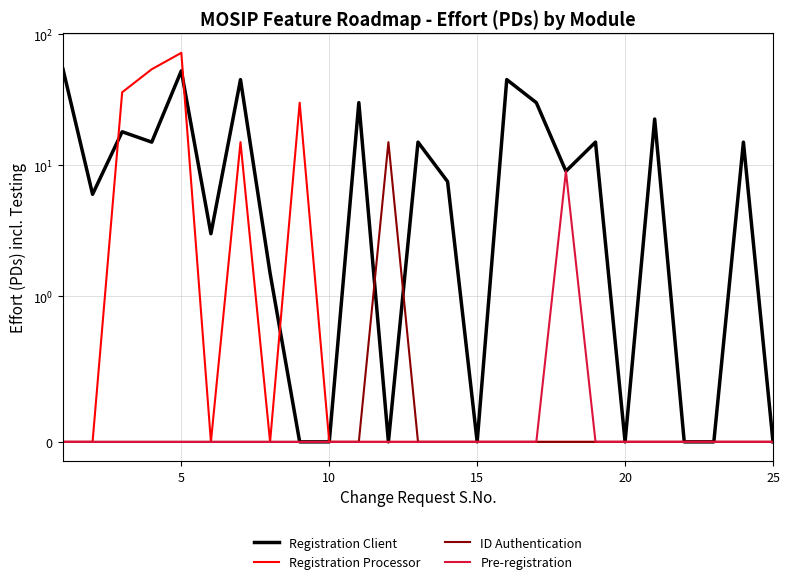

True or false: Pre-registration and ID Authentication intersect in this chart.

False